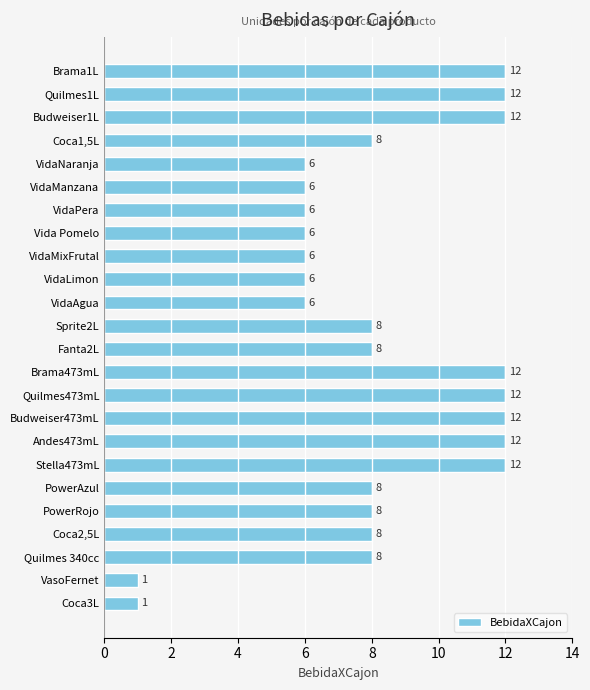

What is the smallest value displayed?

1